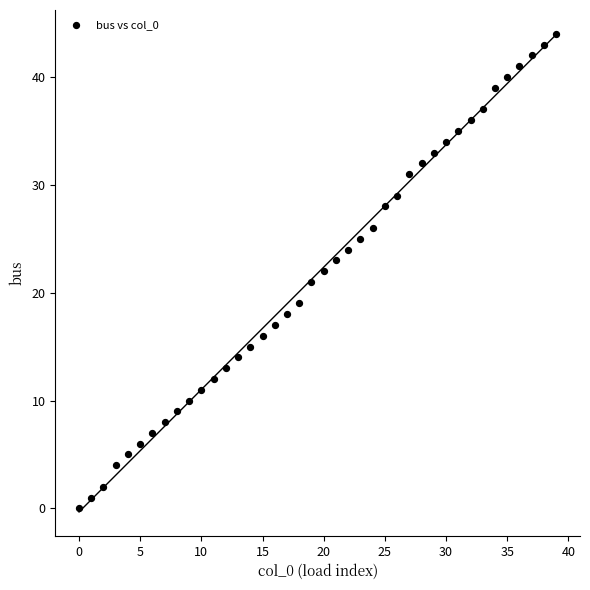

What is the range of Y values (max minus min)?

44